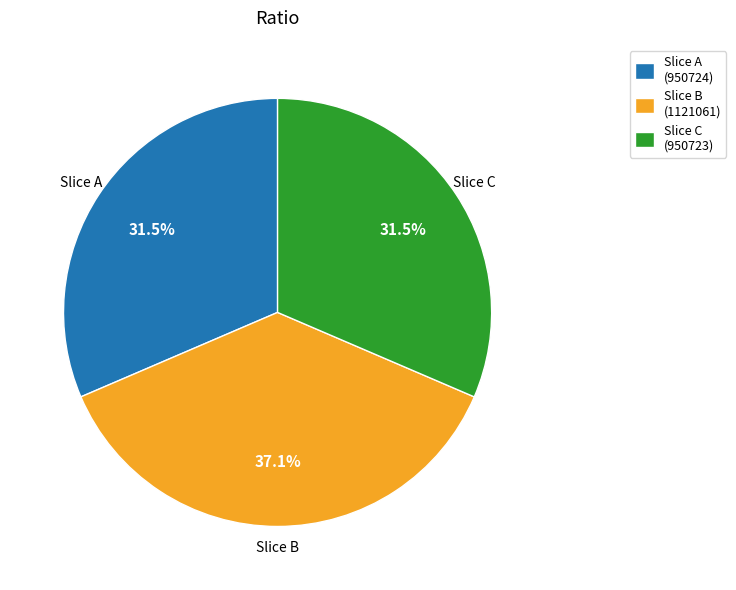

Is there any slice that represents more than half of the pie?

No